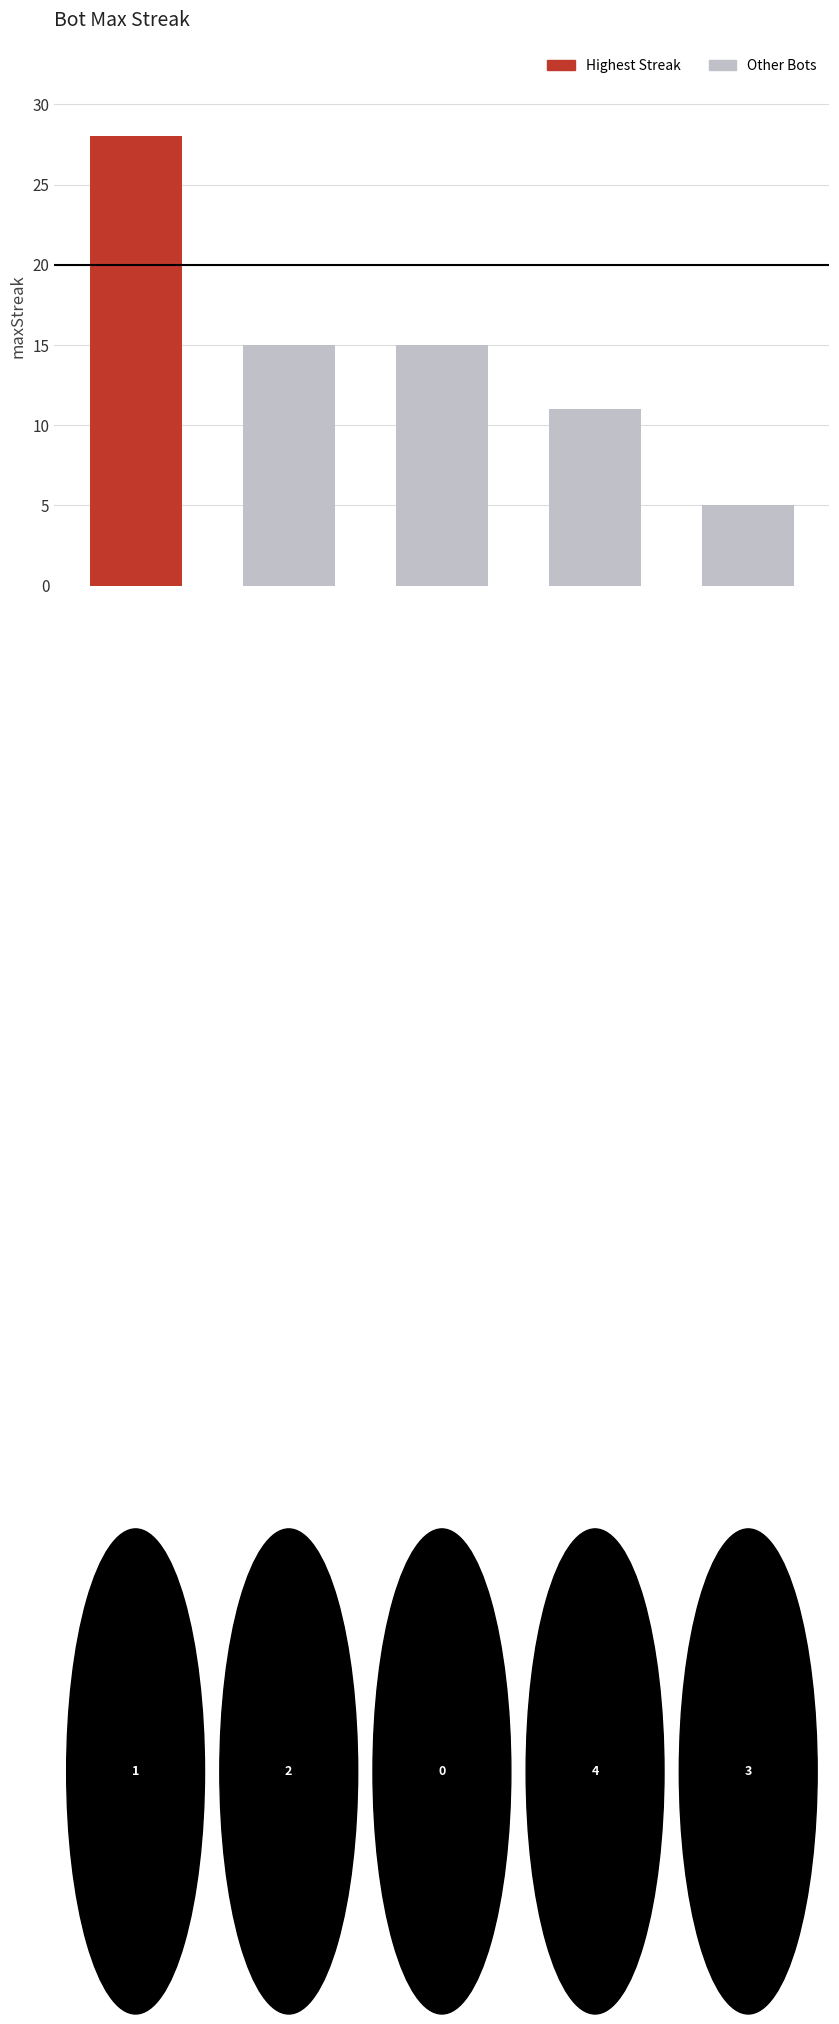

How many bars are there in total?

5